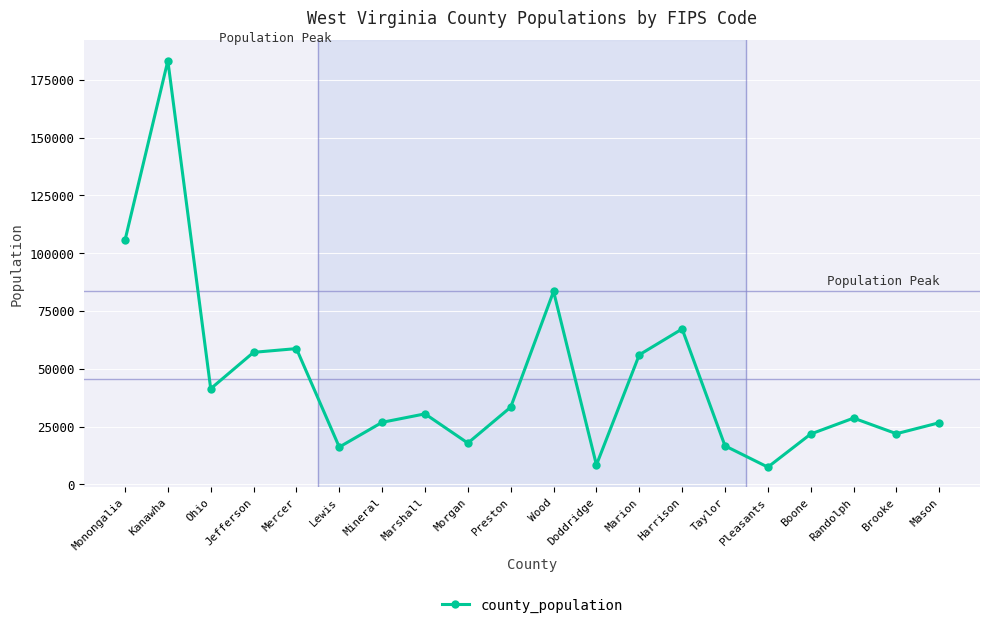

How many distinct data groups are displayed?

1